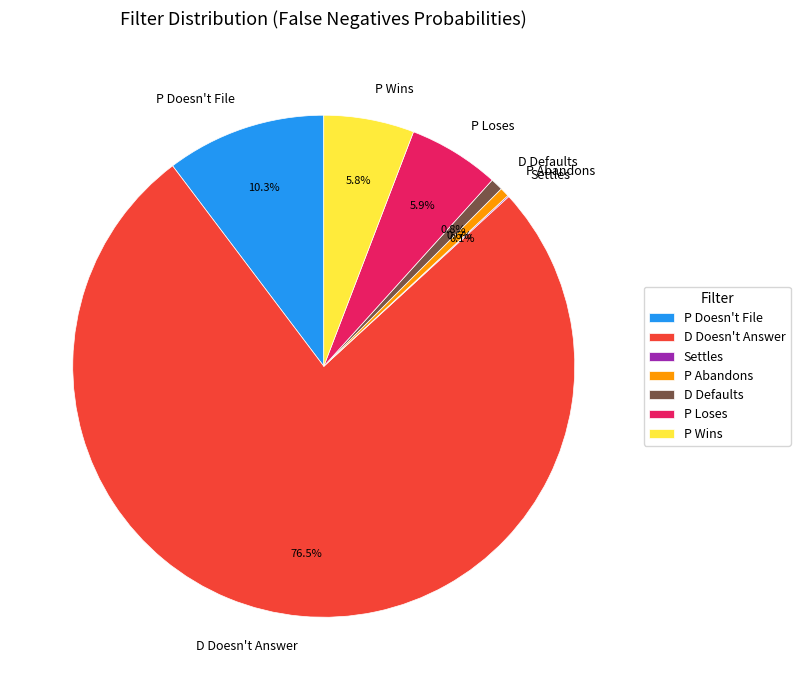

To the nearest percent, what portion does P Wins represent?

6%